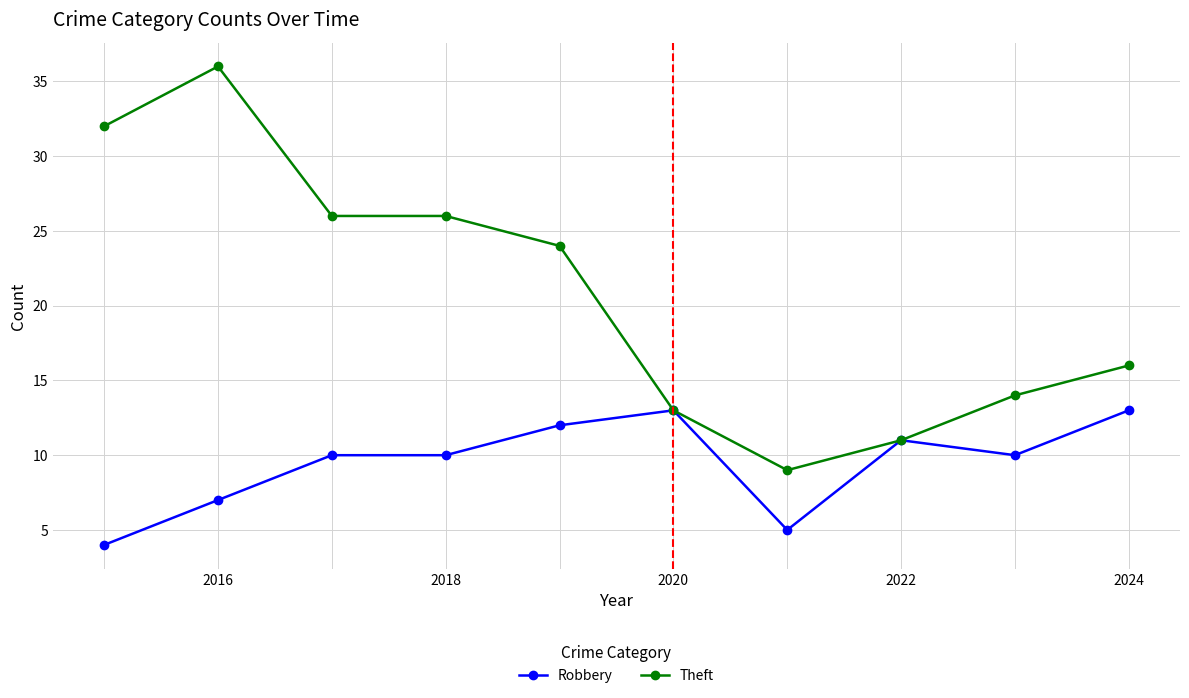

List the series in order of their overall mean, lowest first.

Robbery, Theft